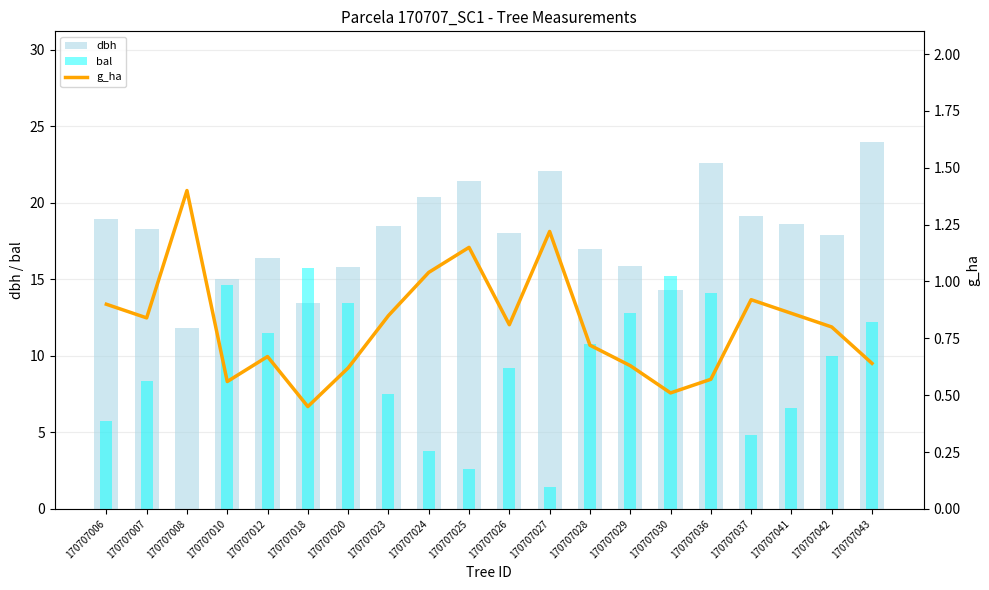

What is the total value across all series at 170707027?

24.7